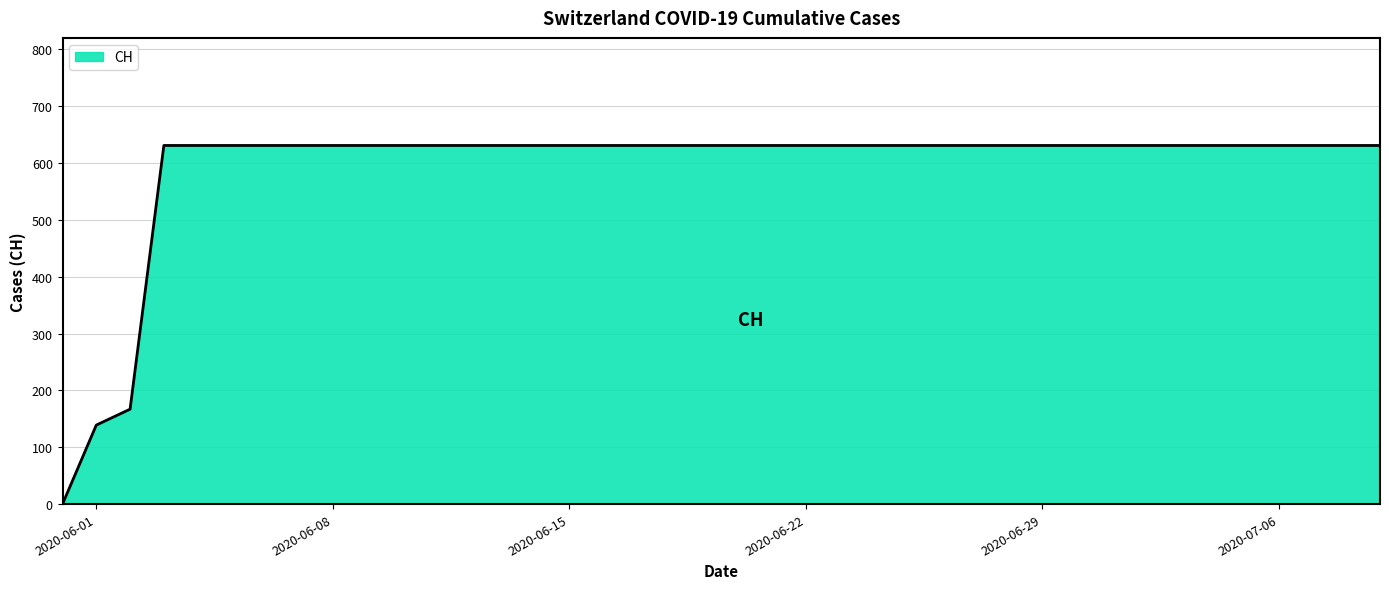

How many distinct data groups are displayed?

1